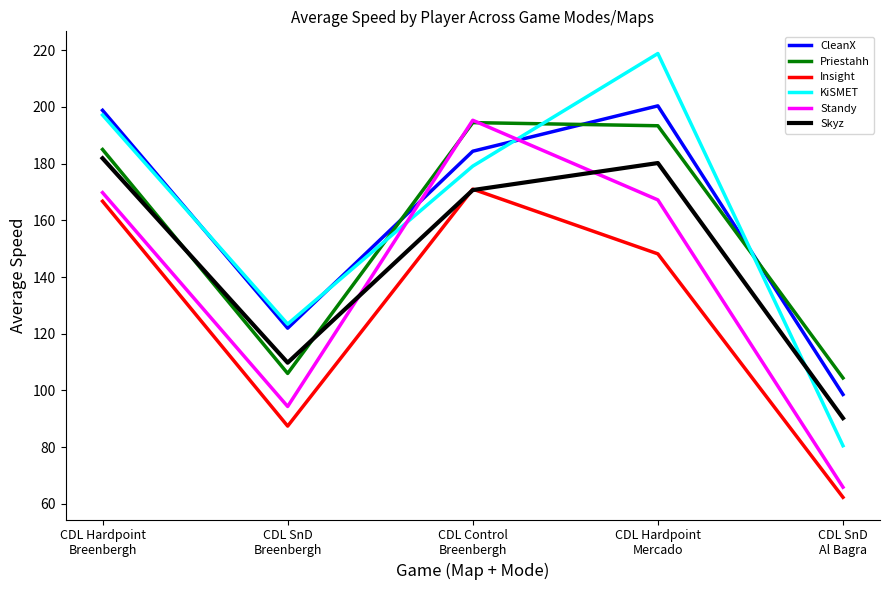

What is the total value across all series at CDL Hardpoint
Breenbergh?

1099.3